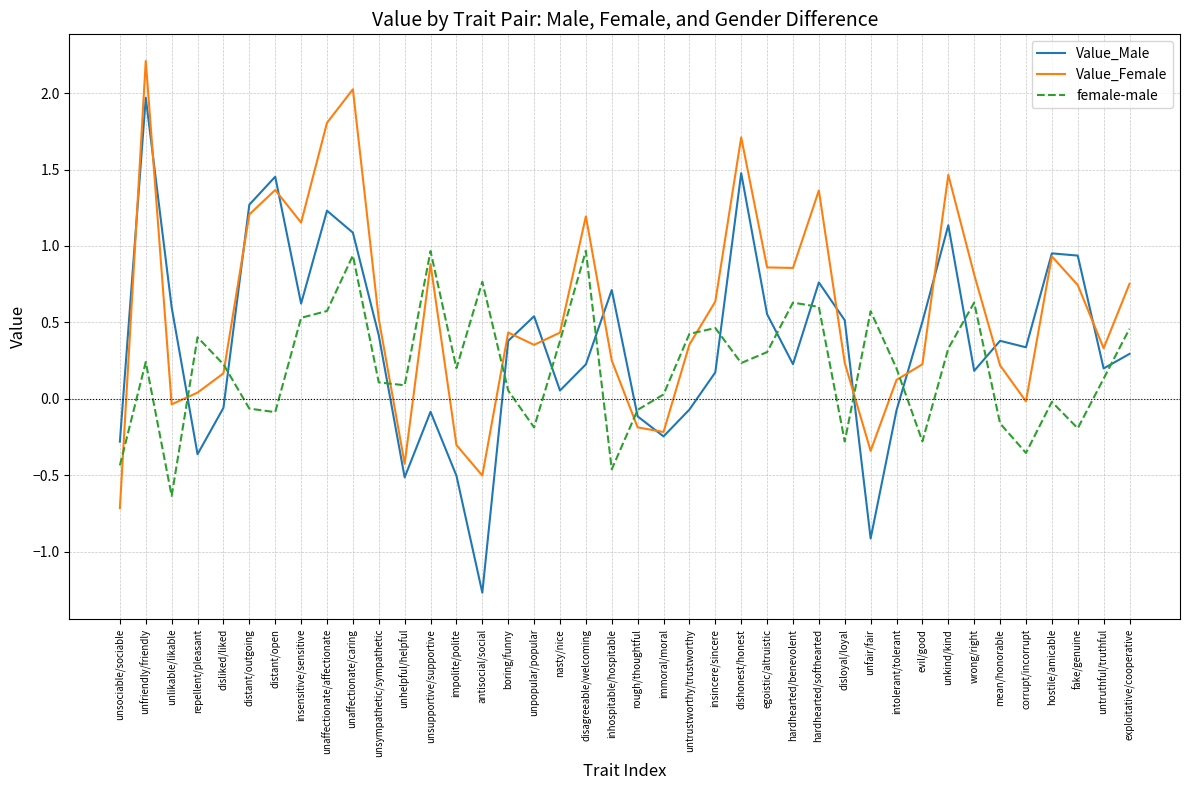

Which series has the largest range (max minus min)?

Value_Male